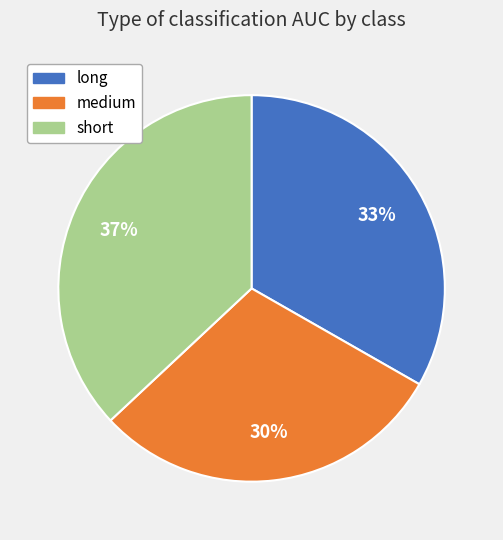

To the nearest percent, what portion does medium represent?

30%